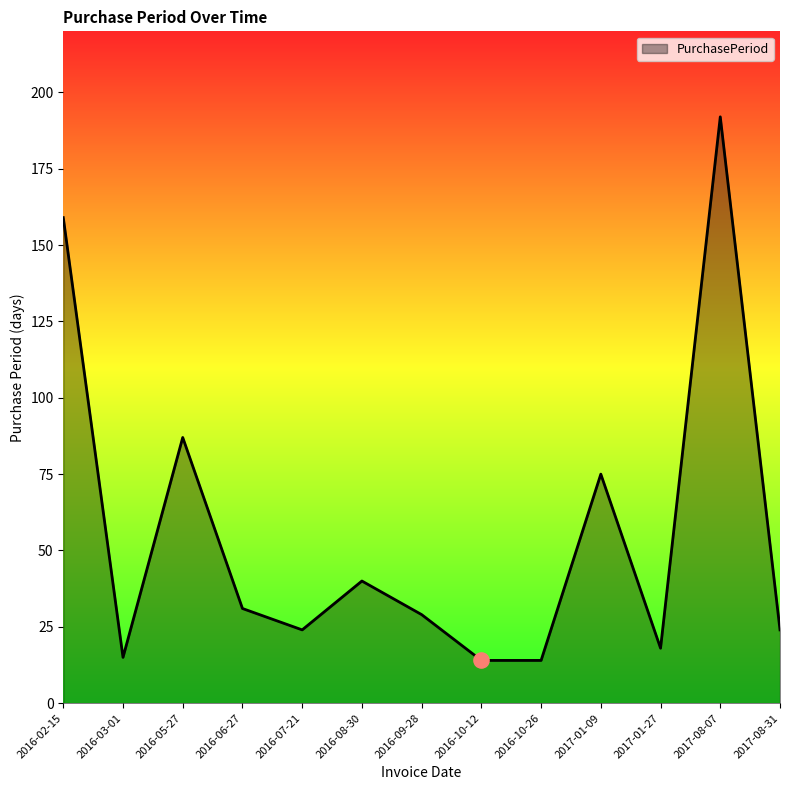

Which has a higher value, 2016-10-26 or 2017-01-09?

2017-01-09